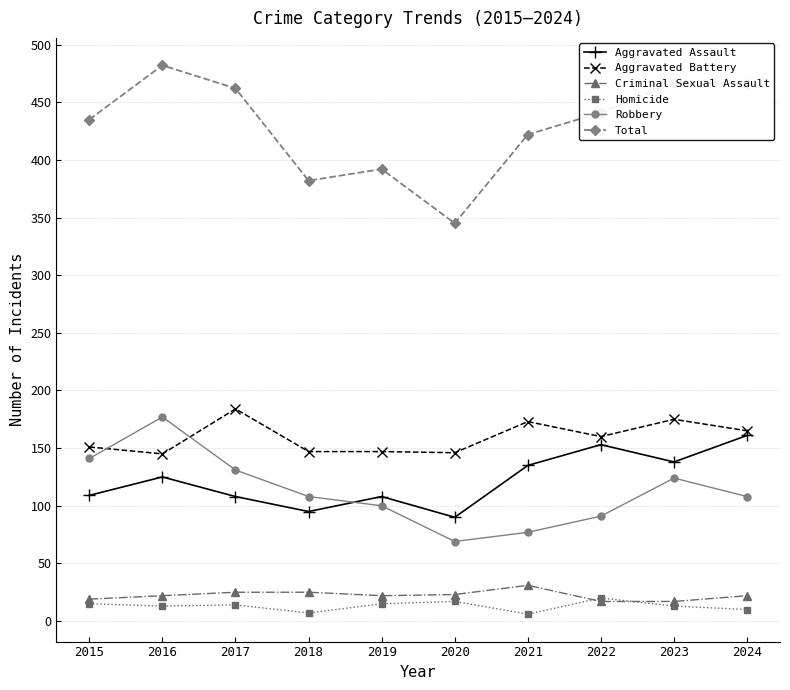

True or false: Aggravated Assault has more than 0 points higher than both neighbors.

True